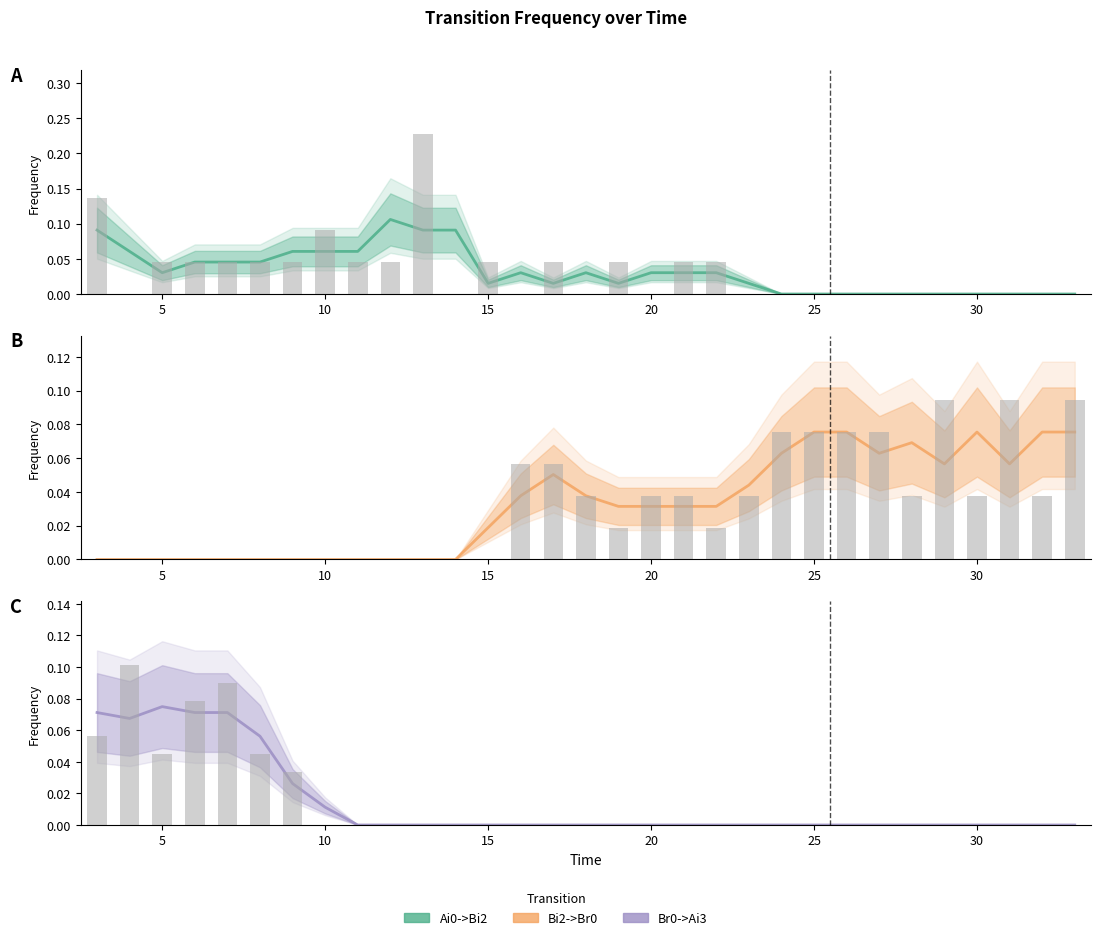

What are all the series names shown in the legend?

Ai0->Bi2, Bi2->Br0, Br0->Ai3